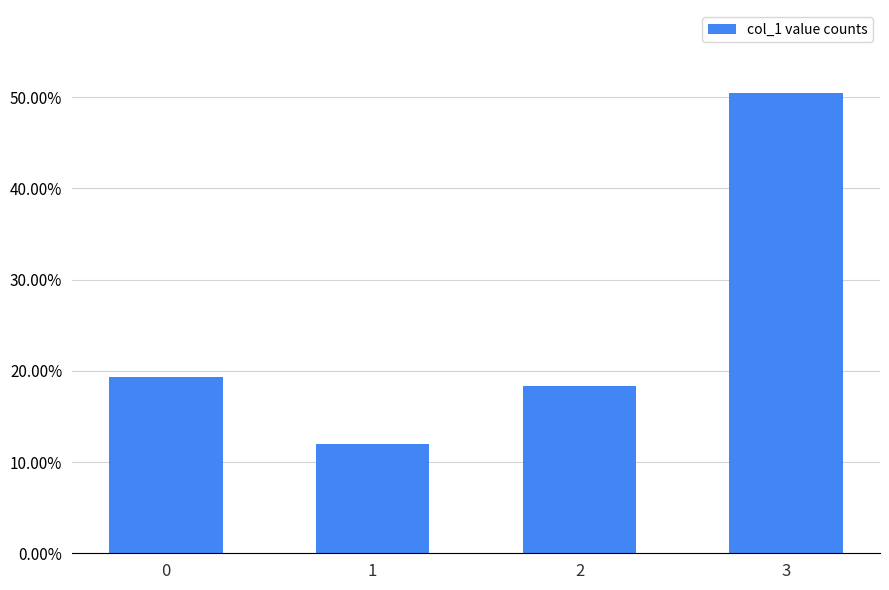

Reading left to right, extract all data points from this chart.

0=19.3	1=11.9	2=18.3	3=50.5